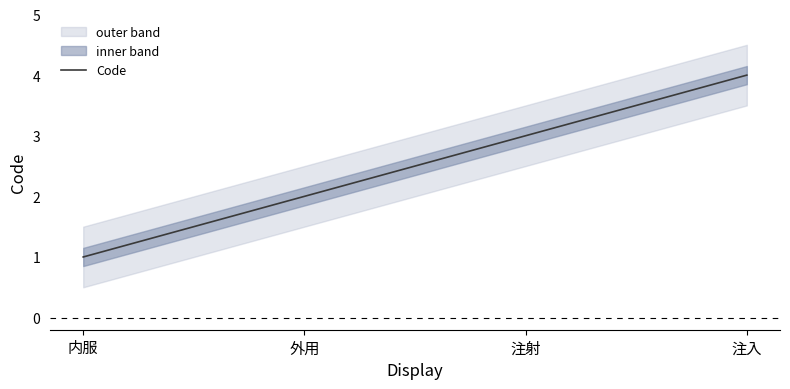

What is the greatest value displayed?

4